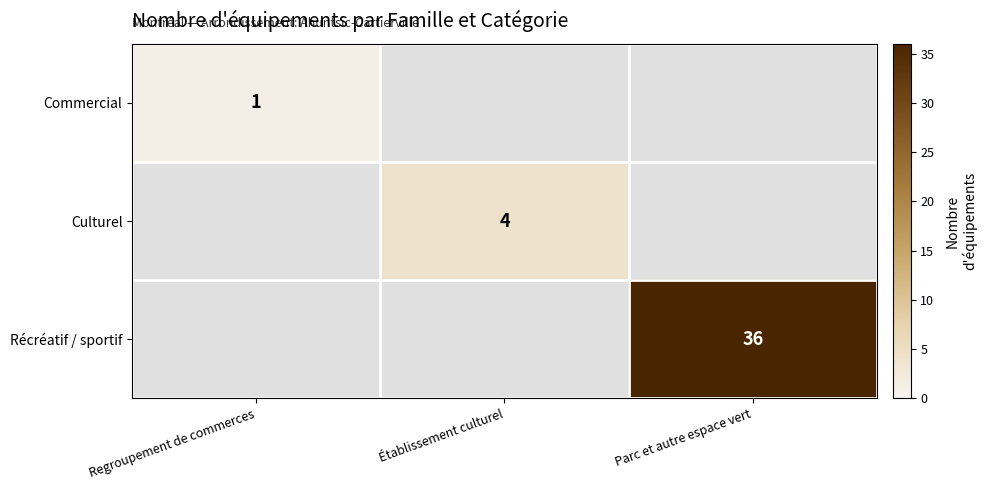

True or false: Culturel has a value of 1.3 at Établissement culturel.

False